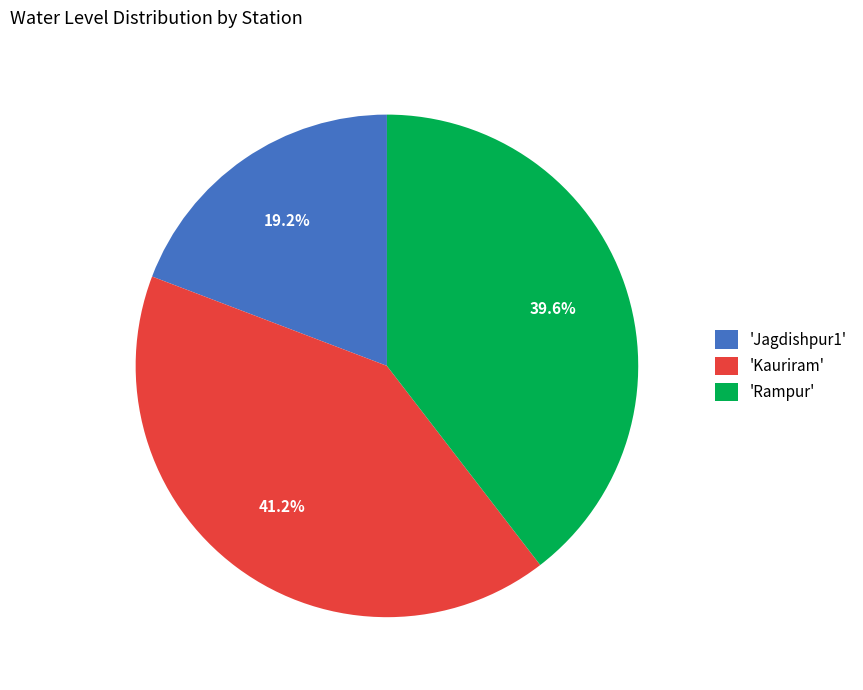

Which has a higher value, 'Rampur' or 'Kauriram'?

'Kauriram'